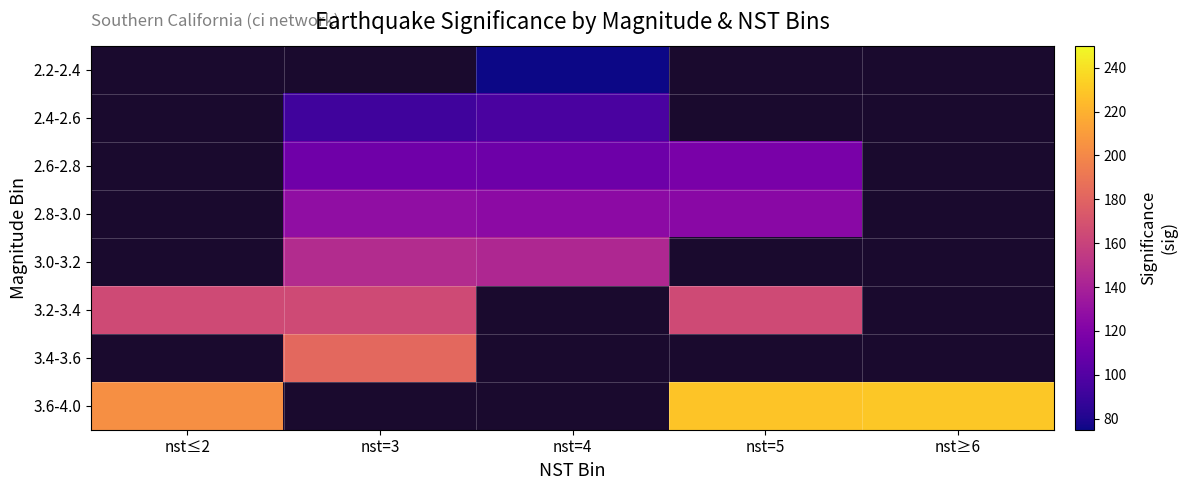

At which category does the chart reach its minimum across all series?

nst=4